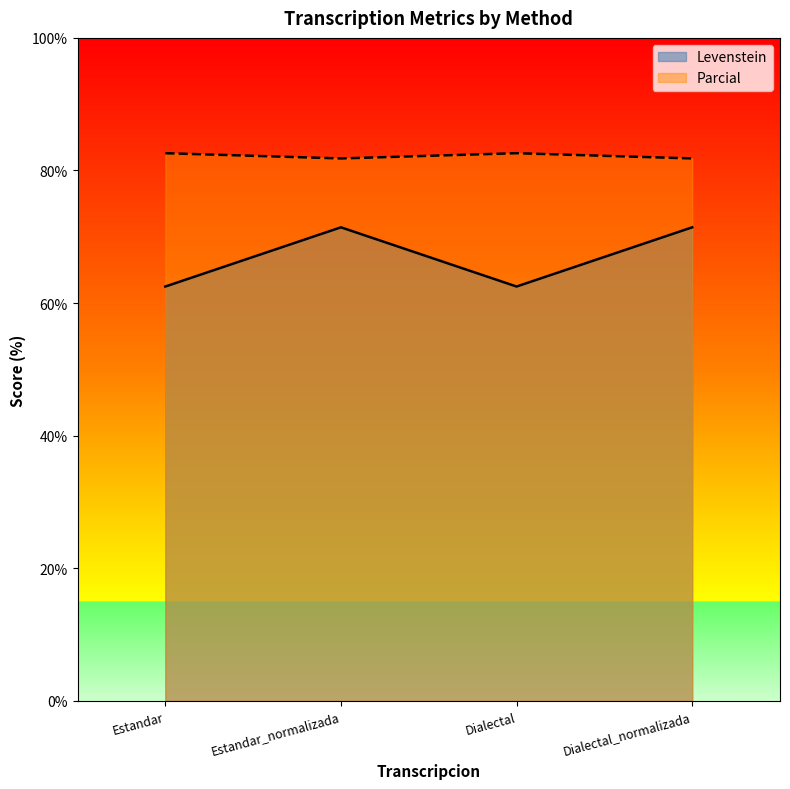

True or false: Parcial has more than 1 points higher than both neighbors.

False